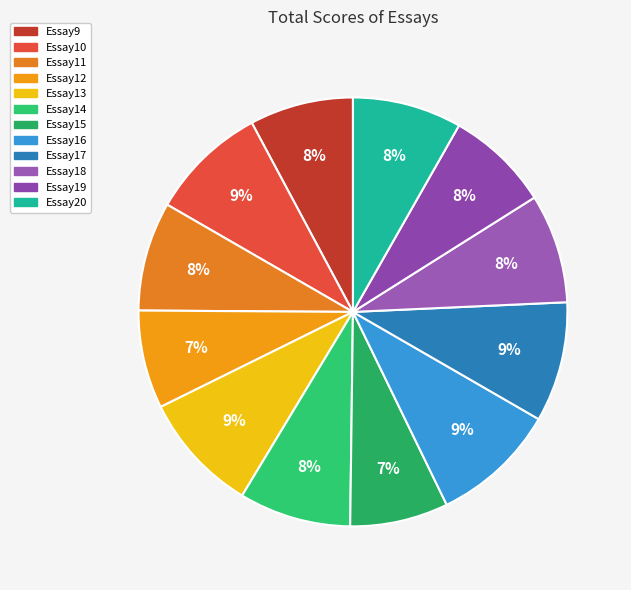

How many slices are in this pie chart?

12